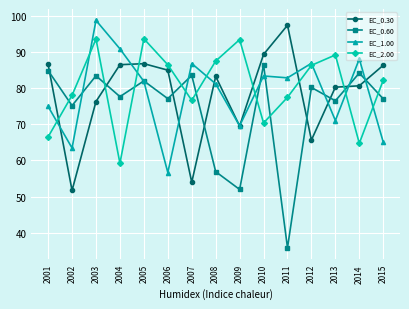

Does the chart display data point markers on the line(s)?

Yes